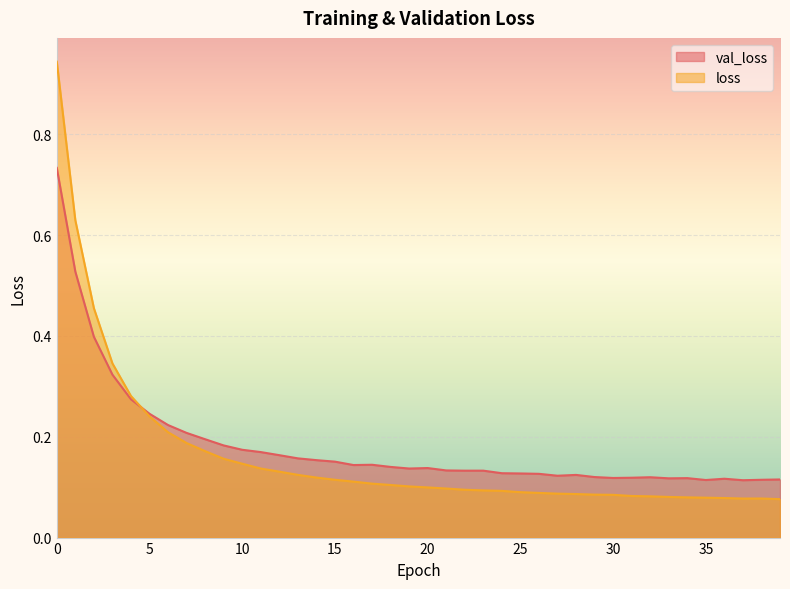

What is the sum of the loss values at 4 and 34?

0.4